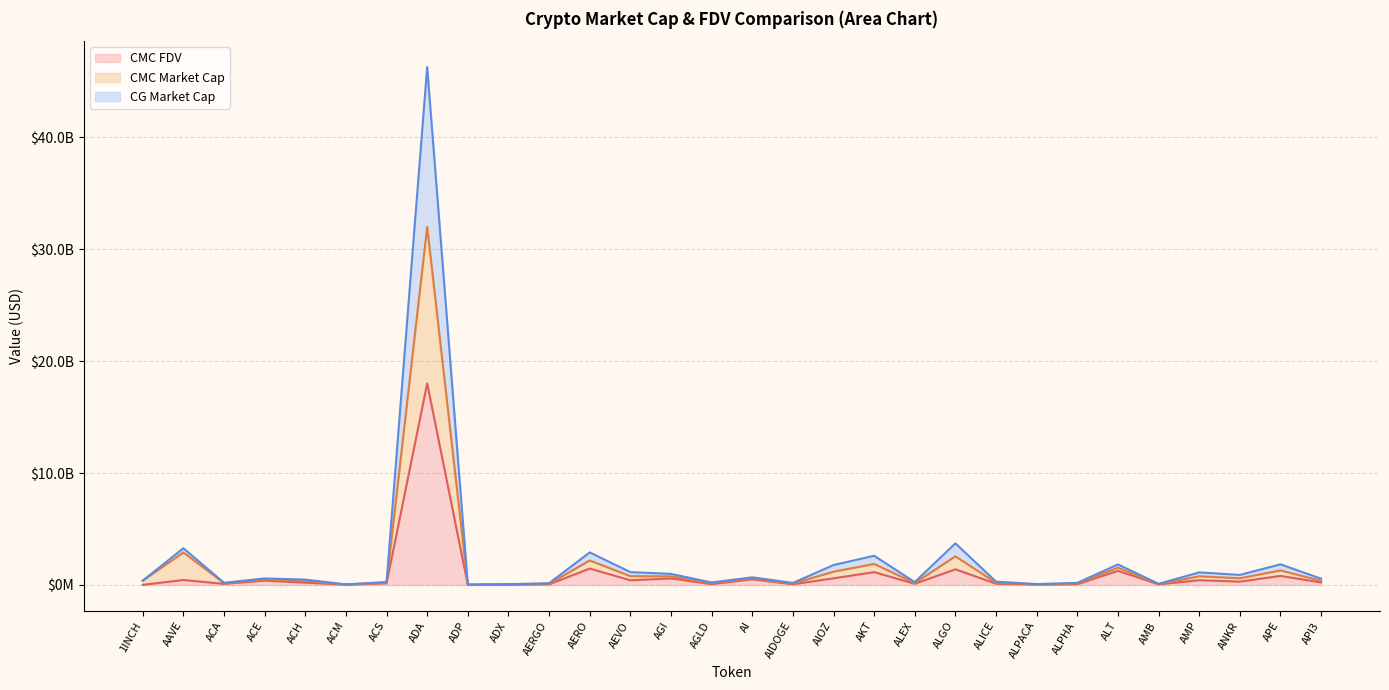

Between AAVE and ADA, which series saw the biggest shift?

CG_MarketCap